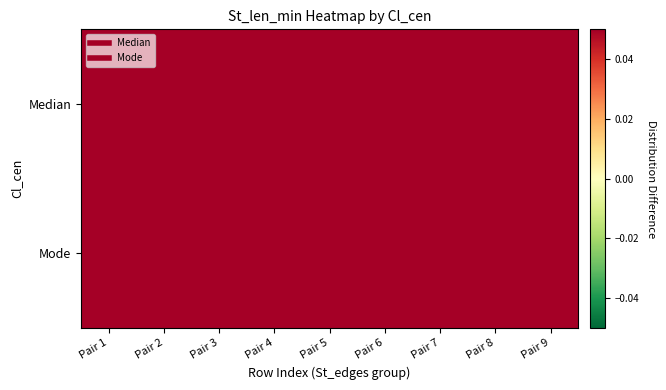

Reading left to right, extract all data points from this chart.

Median: Pair 1=0.4	Pair 2=0.4	Pair 3=0.4	Pair 4=0.4	Pair 5=0.4	Pair 6=0.4	Pair 7=0.4	Pair 8=0.4	Pair 9=0.4
Mode: Pair 1=0.4	Pair 2=0.4	Pair 3=0.4	Pair 4=0.4	Pair 5=0.4	Pair 6=0.4	Pair 7=0.4	Pair 8=0.4	Pair 9=0.4